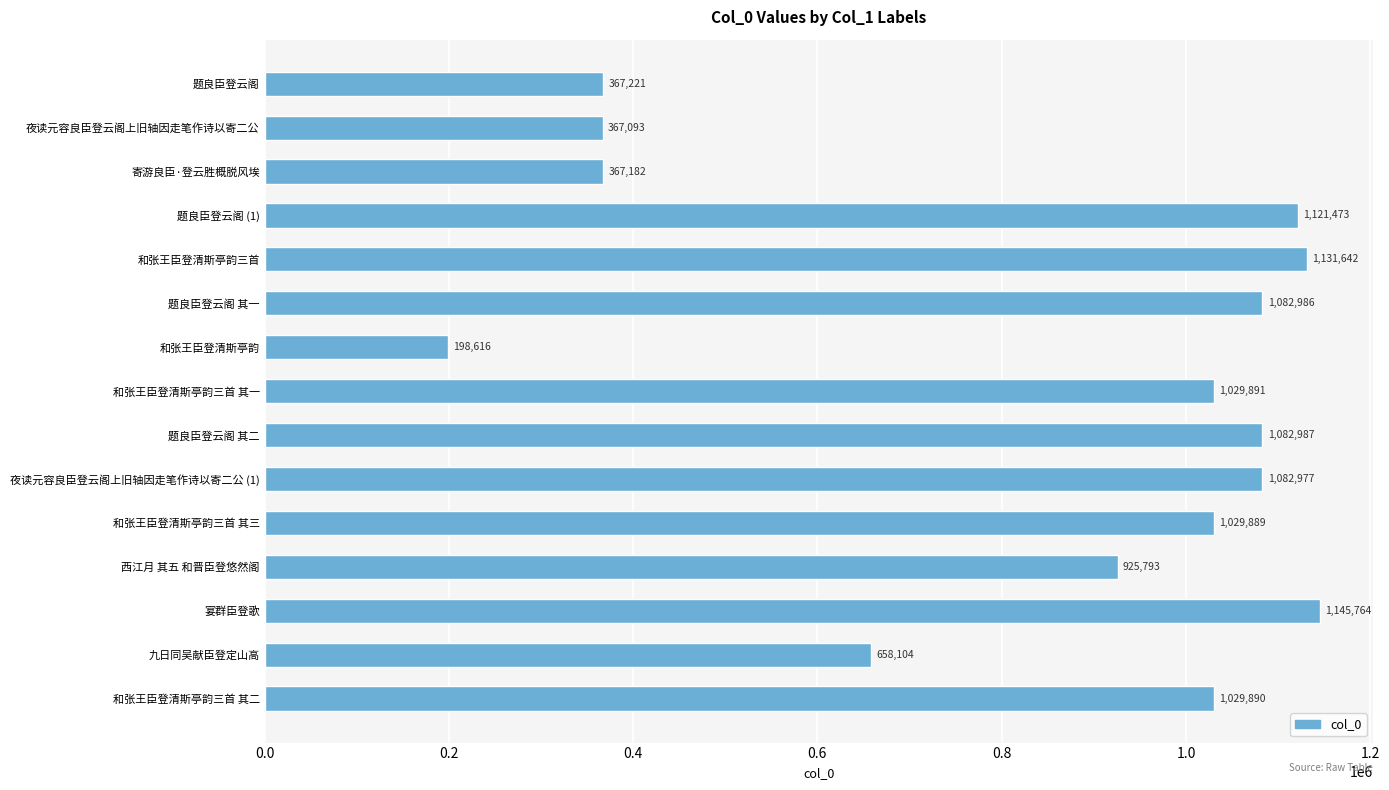

List the labels in order of value, largest first.

宴群臣登歌, 和张王臣登清斯亭韵三首, 题良臣登云阁 (1), 题良臣登云阁 其二, 题良臣登云阁 其一, 夜读元容良臣登云阁上旧轴因走笔作诗以寄二公 (1), 和张王臣登清斯亭韵三首 其一, 和张王臣登清斯亭韵三首 其二, 和张王臣登清斯亭韵三首 其三, 西江月 其五 和晋臣登悠然阁, 九日同吴献臣登定山高, 题良臣登云阁, 寄游良臣·登云胜概脱风埃, 夜读元容良臣登云阁上旧轴因走笔作诗以寄二公, 和张王臣登清斯亭韵